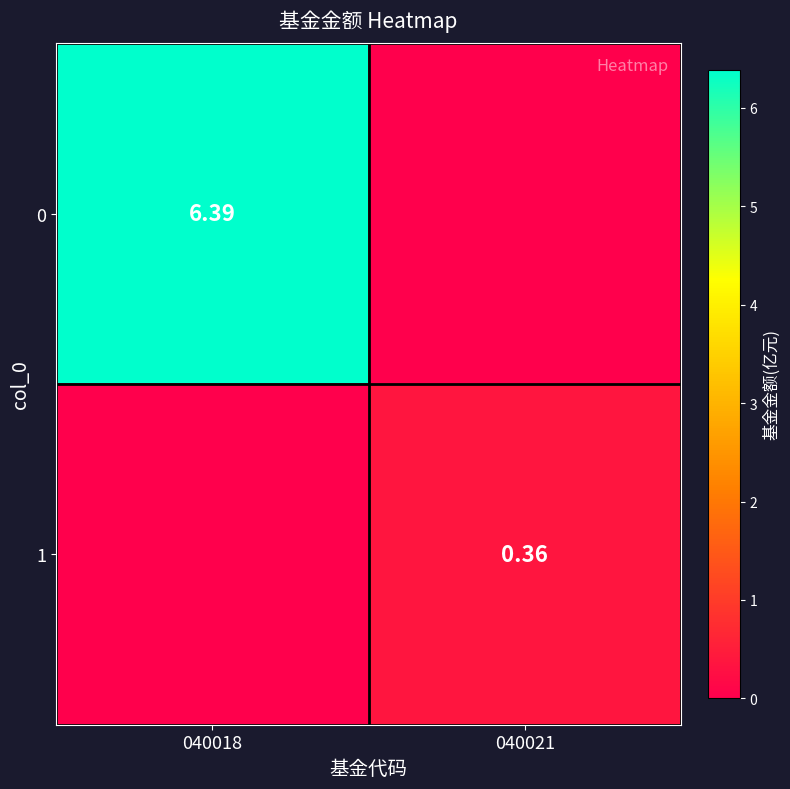

Count the number of data series in this chart.

2